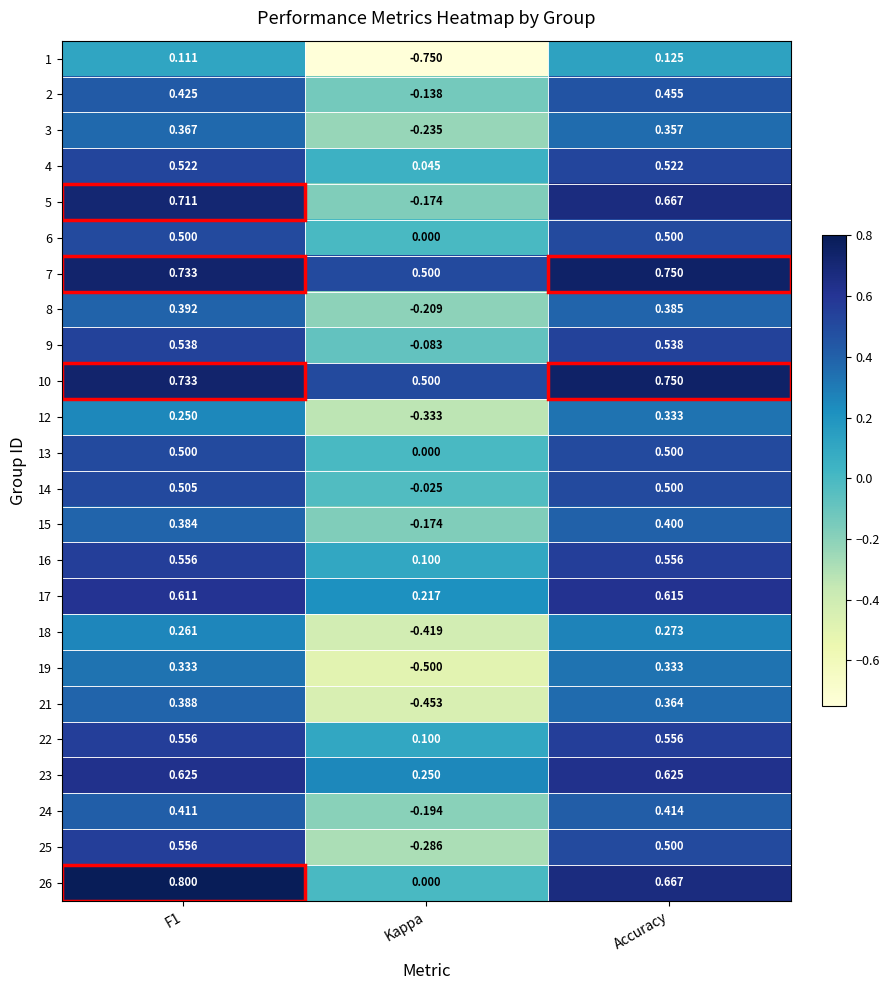

Where is 6 nearest to the value 0?

Kappa